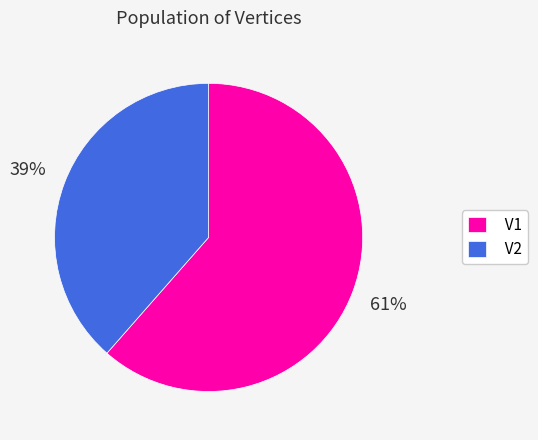

Between V1 and V2, which is larger?

V1